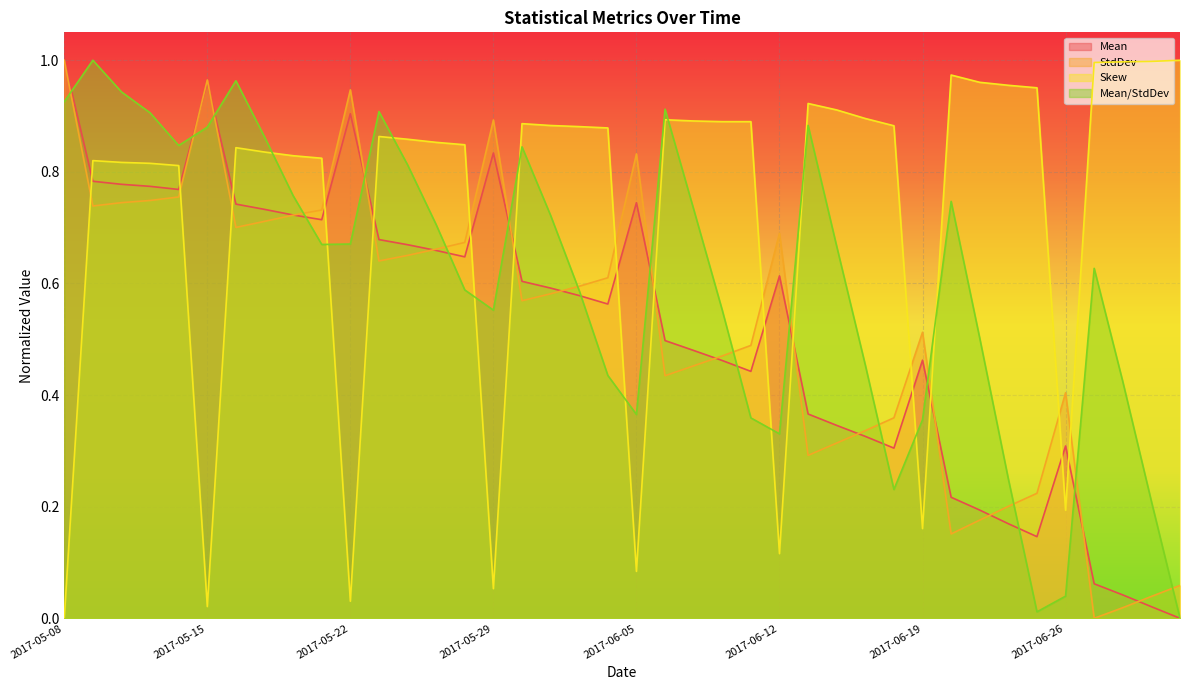

Rank the categories by Mean/StdDev value from lowest to highest.

2017-06-30, 2017-06-23, 2017-06-26, 2017-06-29, 2017-06-16, 2017-06-22, 2017-06-12, 2017-06-19, 2017-06-09, 2017-06-05, 2017-06-28, 2017-06-02, 2017-06-15, 2017-06-21, 2017-06-08, 2017-05-29, 2017-06-01, 2017-05-26, 2017-06-27, 2017-06-14, 2017-05-19, 2017-05-22, 2017-05-25, 2017-05-31, 2017-06-07, 2017-06-20, 2017-05-18, 2017-05-24, 2017-05-30, 2017-05-12, 2017-05-17, 2017-05-15, 2017-06-13, 2017-05-11, 2017-05-23, 2017-06-06, 2017-05-08, 2017-05-10, 2017-05-16, 2017-05-09